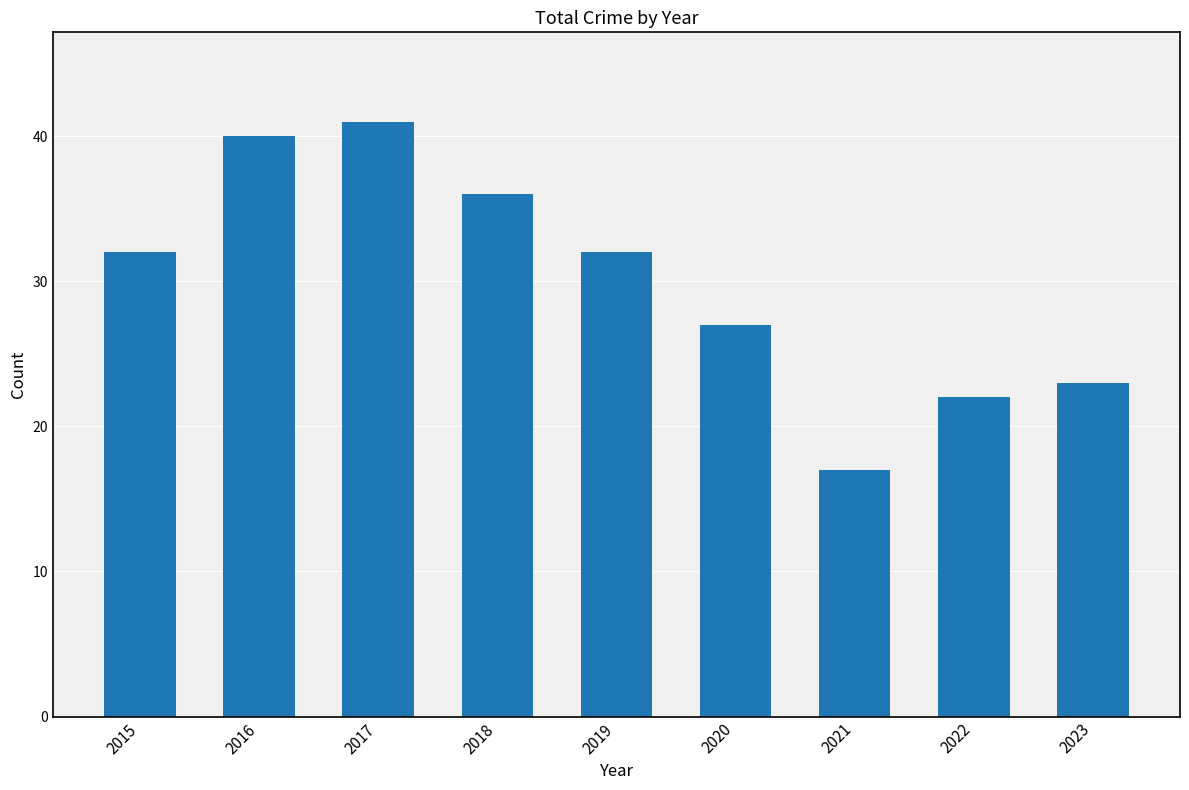

What is the maximum value shown in the chart?

41